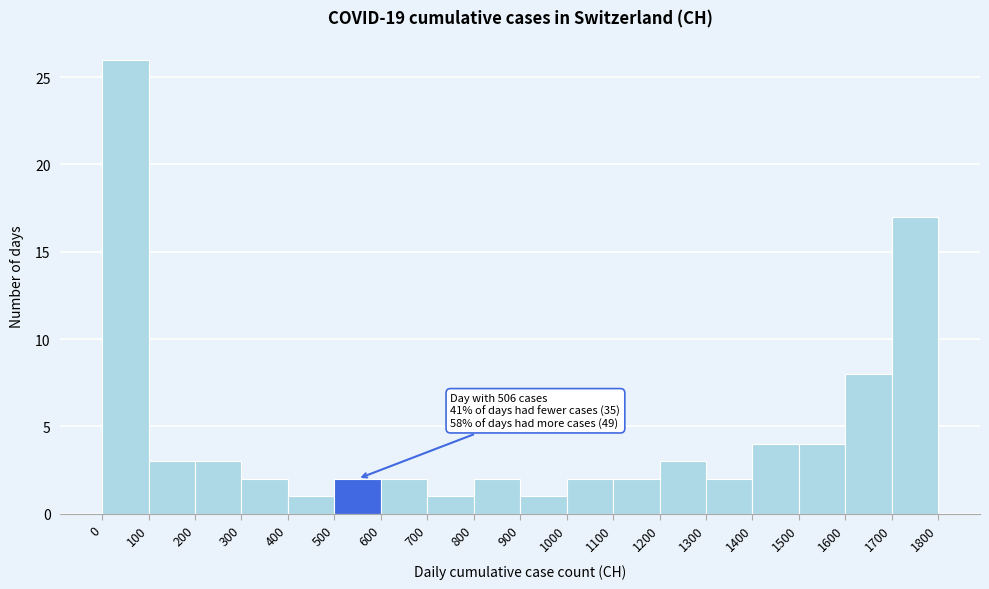

Over which range of the x-axis is the bar tallest?

0 to 100